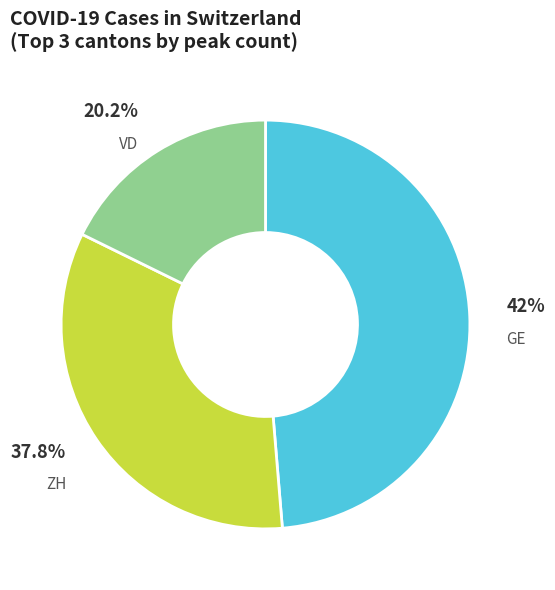

Rank the categories by value from lowest to highest.

VD, ZH, GE